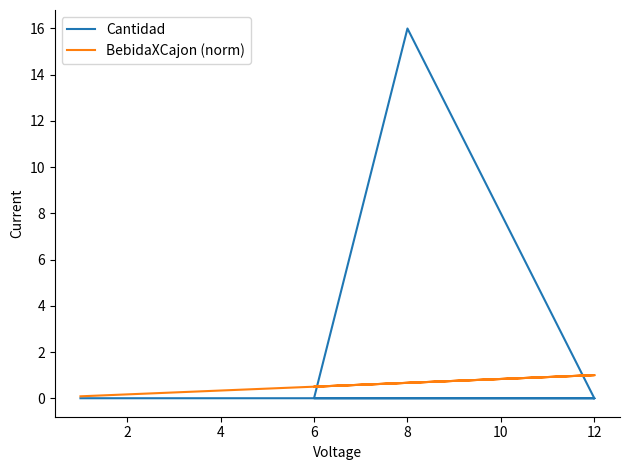

What is the label of the 19th point from the left?

8